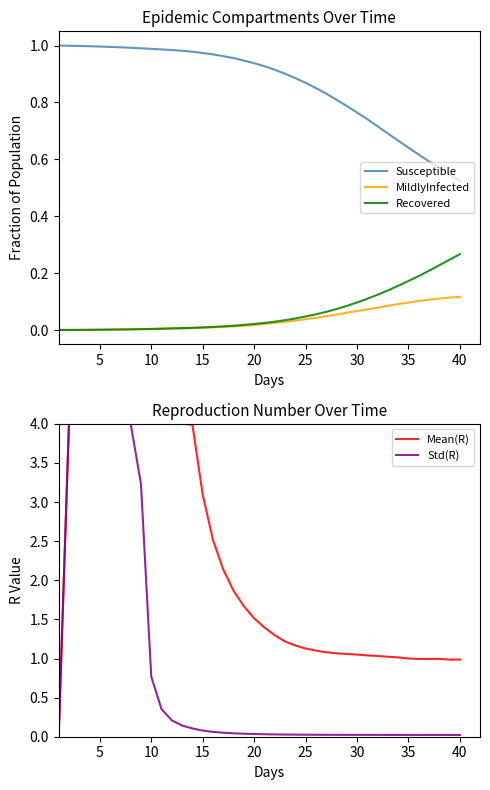

True or false: Recovered and Susceptible intersect in this chart.

False